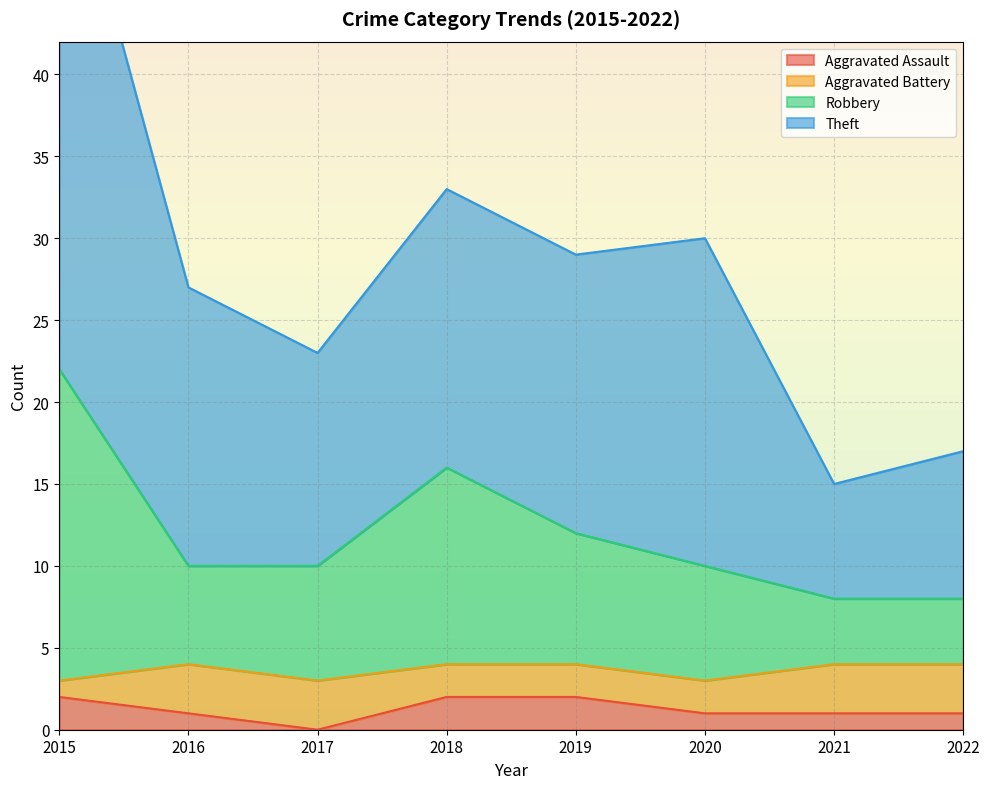

The Aggravated Assault series shows 2 at 2019. True or false?

True